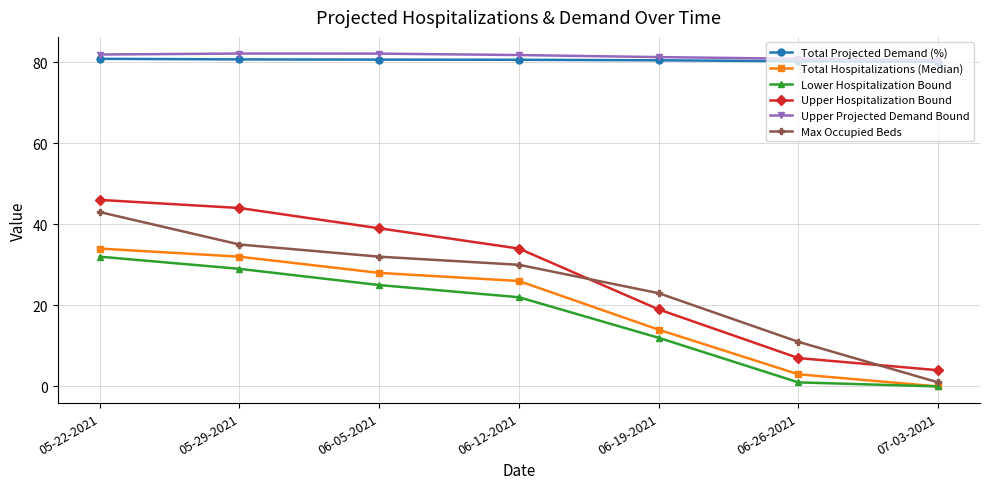

True or false: Total Projected Demand (%) and Lower Hospitalization Bound cross at least once.

False